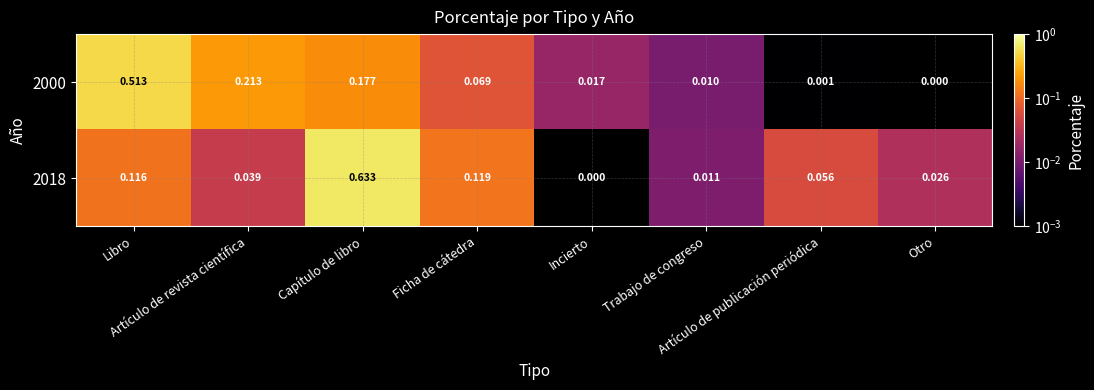

Reading left to right, what are all the values shown in this chart?

2000: Libro=0.5	Artículo de revista científica=0.2	Capítulo de libro=0.2	Ficha de cátedra=0.1	Incierto=0.0	Trabajo de congreso=0.0	Artículo de publicación periódica=0.0	Otro=0.0
2018: Libro=0.1	Artículo de revista científica=0.0	Capítulo de libro=0.6	Ficha de cátedra=0.1	Incierto=0.0	Trabajo de congreso=0.0	Artículo de publicación periódica=0.1	Otro=0.0